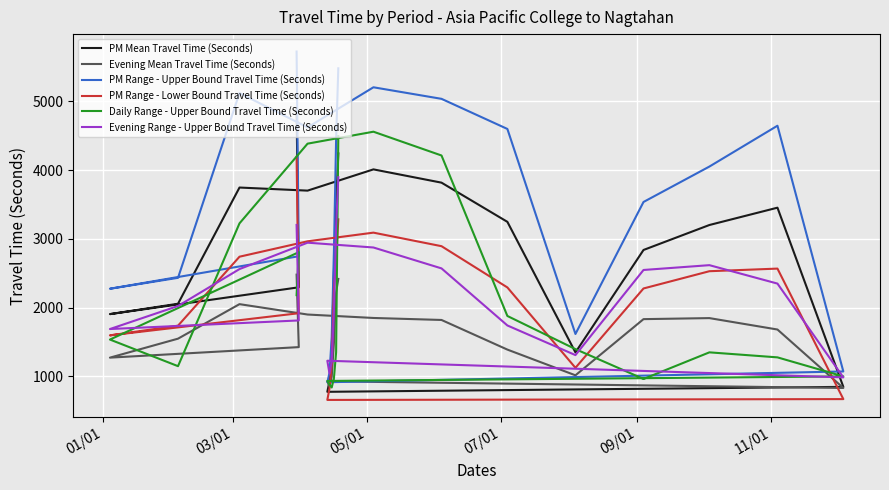

What are all the series names shown in the legend?

PM Mean Travel Time (Seconds), Evening Mean Travel Time (Seconds), PM Range - Upper Bound Travel Time (Seconds), PM Range - Lower Bound Travel Time (Seconds), Daily Range - Upper Bound Travel Time (Seconds), Evening Range - Upper Bound Travel Time (Seconds)